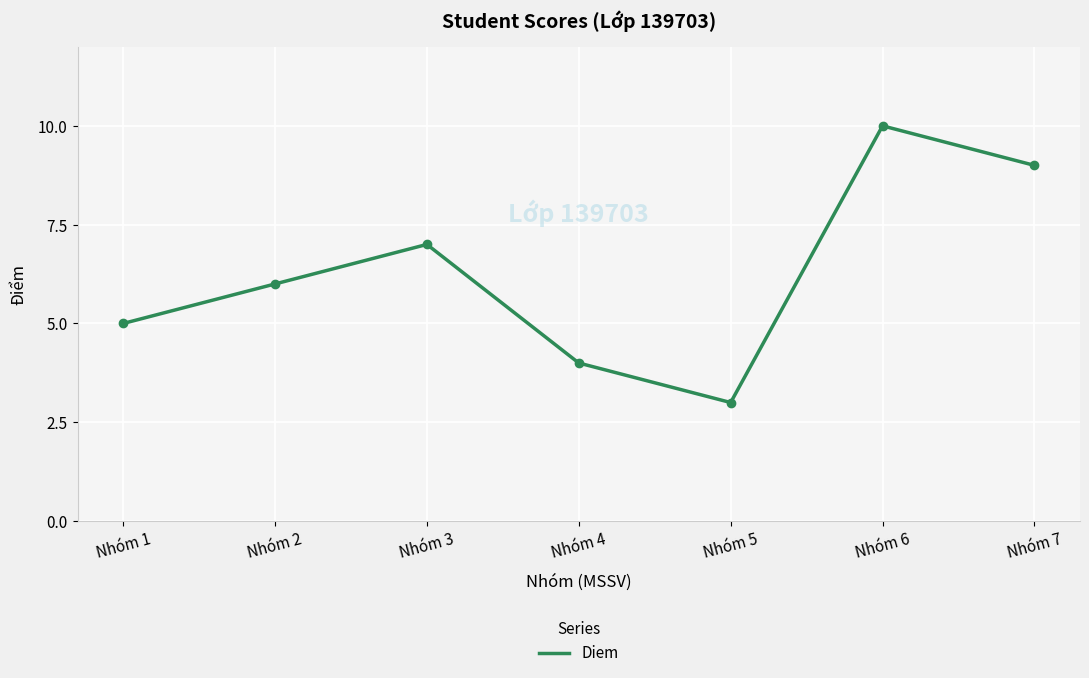

What is the change in value from Nhóm 1 to Nhóm 2?

+1